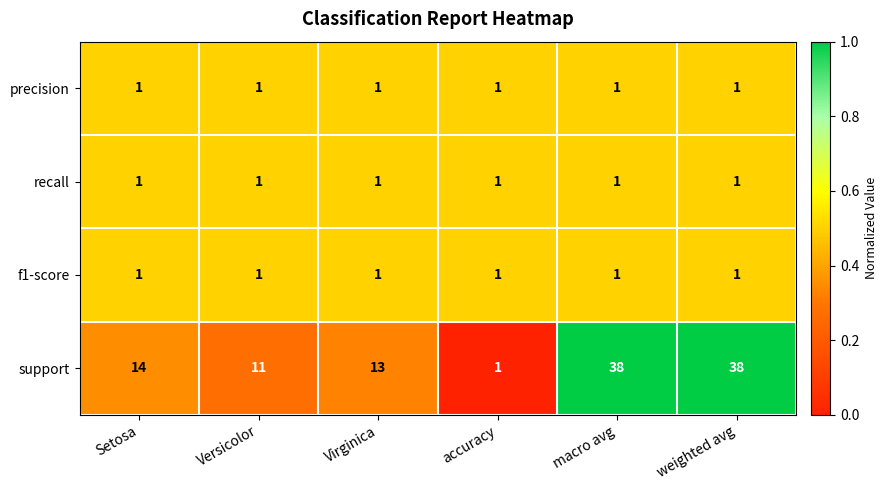

Which series has the largest total across all categories?

support